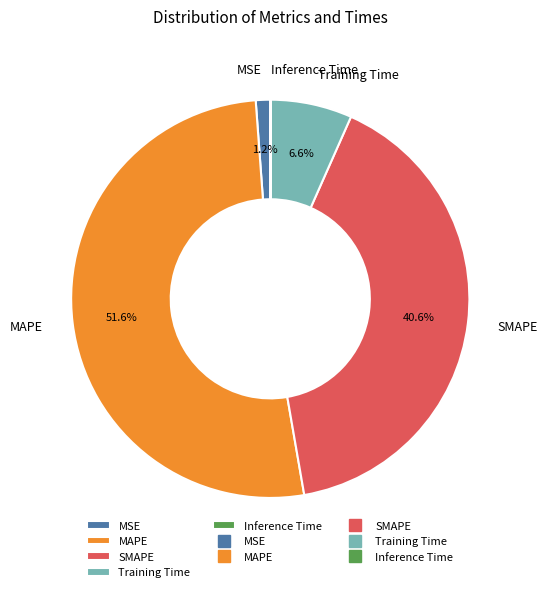

Which has a higher value, MAPE or MSE?

MAPE